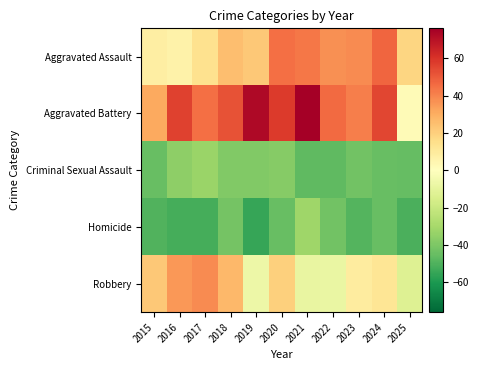

What is the smallest value displayed?

-54.8